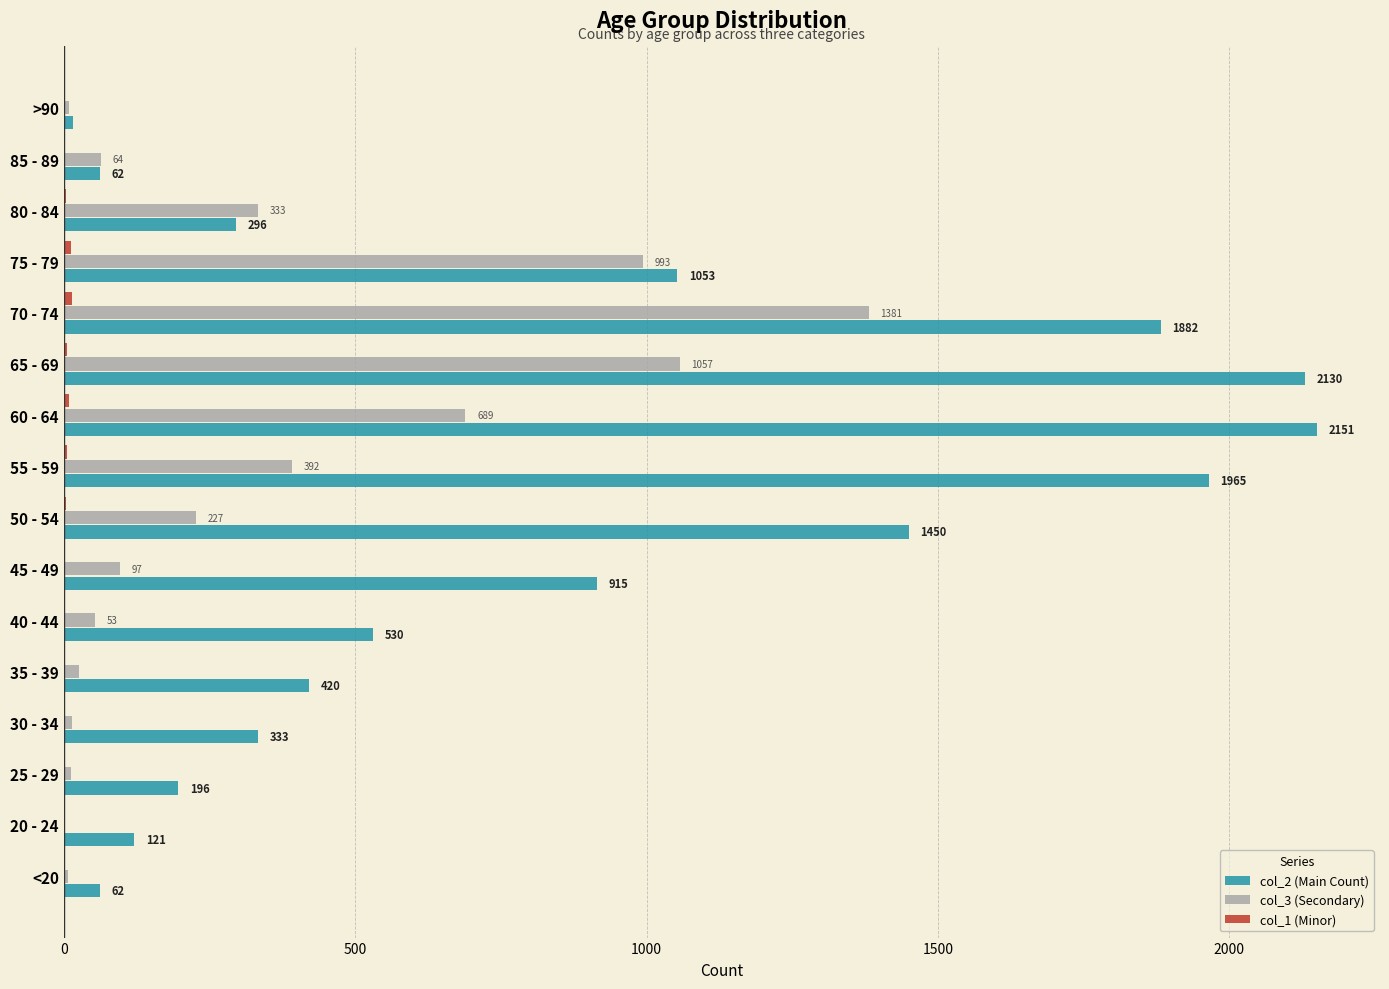

Which series has the largest total across all categories?

col_2 (Main Count)